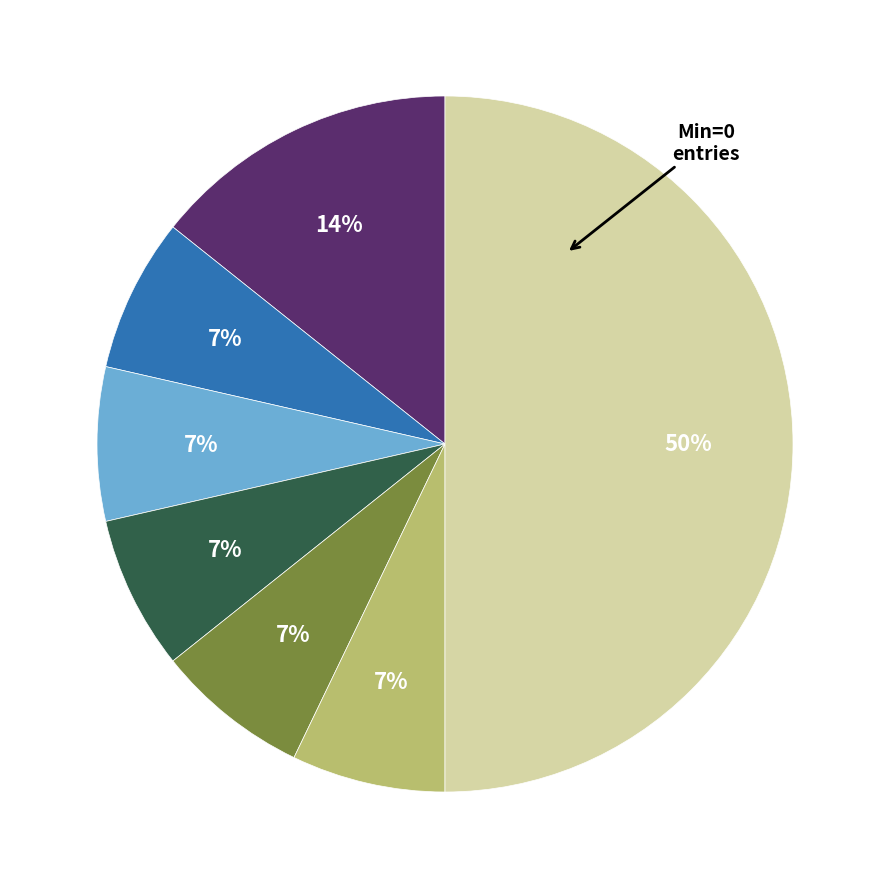

To the nearest percent, what is the average slice percentage?

14%